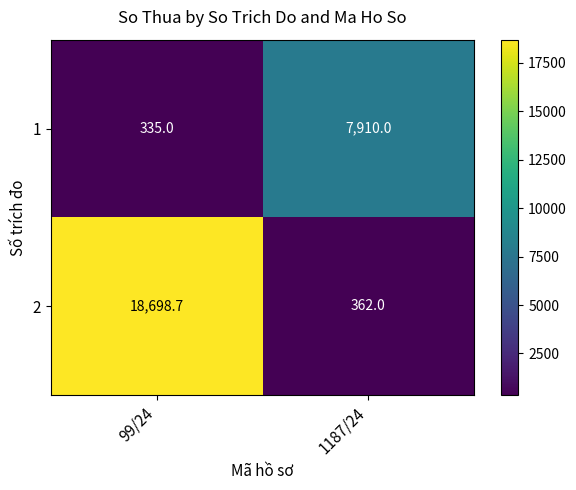

Is it true that 2 equals 362.0 at 1187/24?

True